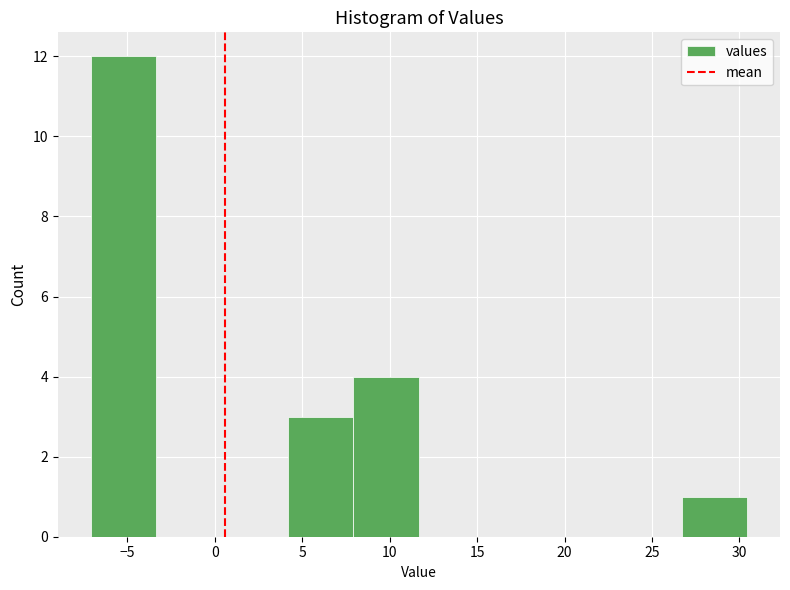

Reading left to right, transcribe this chart: for each bar, give the range it covers on the x-axis and its height. Neither the bar edges nor the heights are printed on the chart, so give them approximately, as read against the axes.

-7.0 to -3.5: 12
-3.5 to 0.5: 0
0.5 to 4.0: 0
4.0 to 8.0: 3
8.0 to 11.5: 4
11.5 to 15.5: 0
15.5 to 19.0: 0
19.0 to 23.0: 0
23.0 to 26.5: 0
26.5 to 30.5: 1